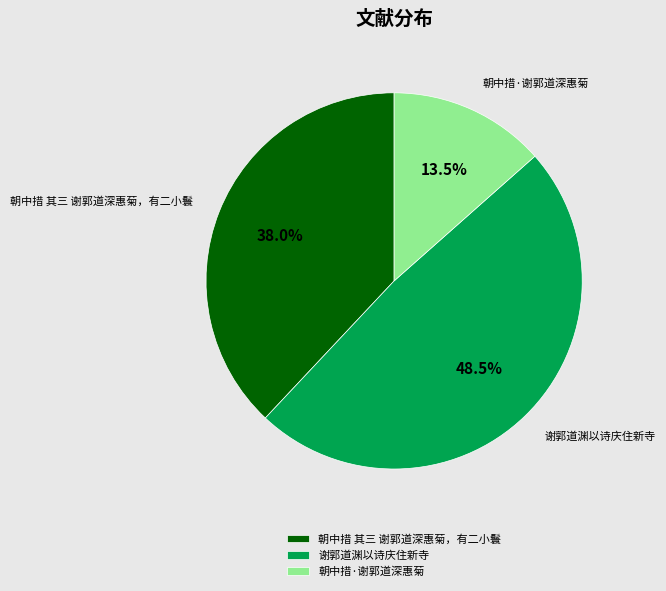

Combined, do 朝中措 其三 谢郭道深惠菊，有二小鬟 and 朝中措·谢郭道深惠菊 account for over 50%?

Yes